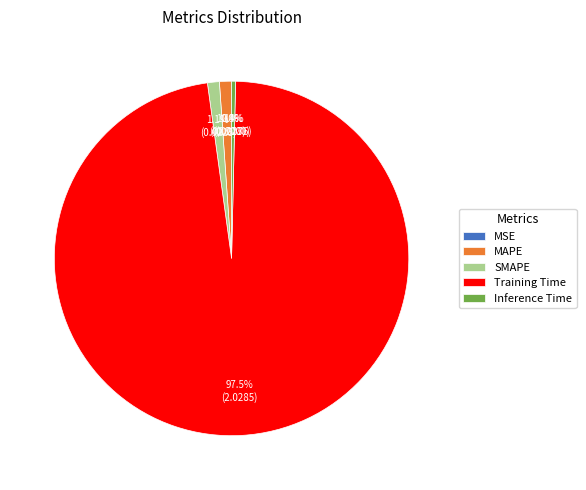

Which slice is the largest?

Training Time